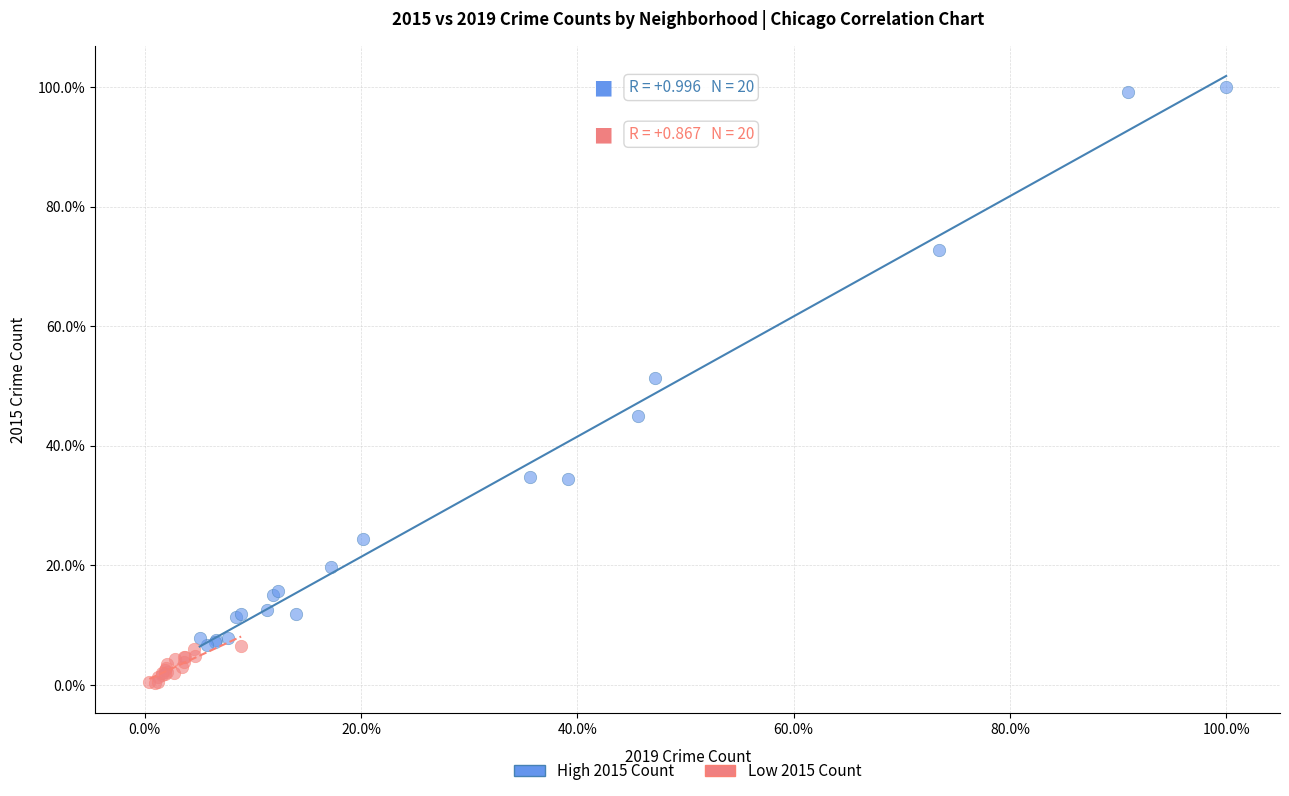

What are all the series names shown in the legend?

High 2015 Count, Low 2015 Count